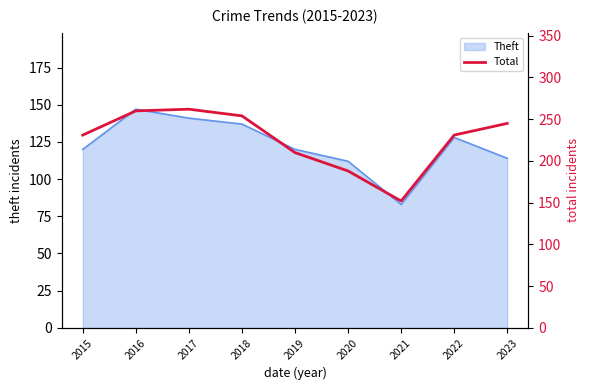

The value of Theft at 2020 is 165. True or false?

False